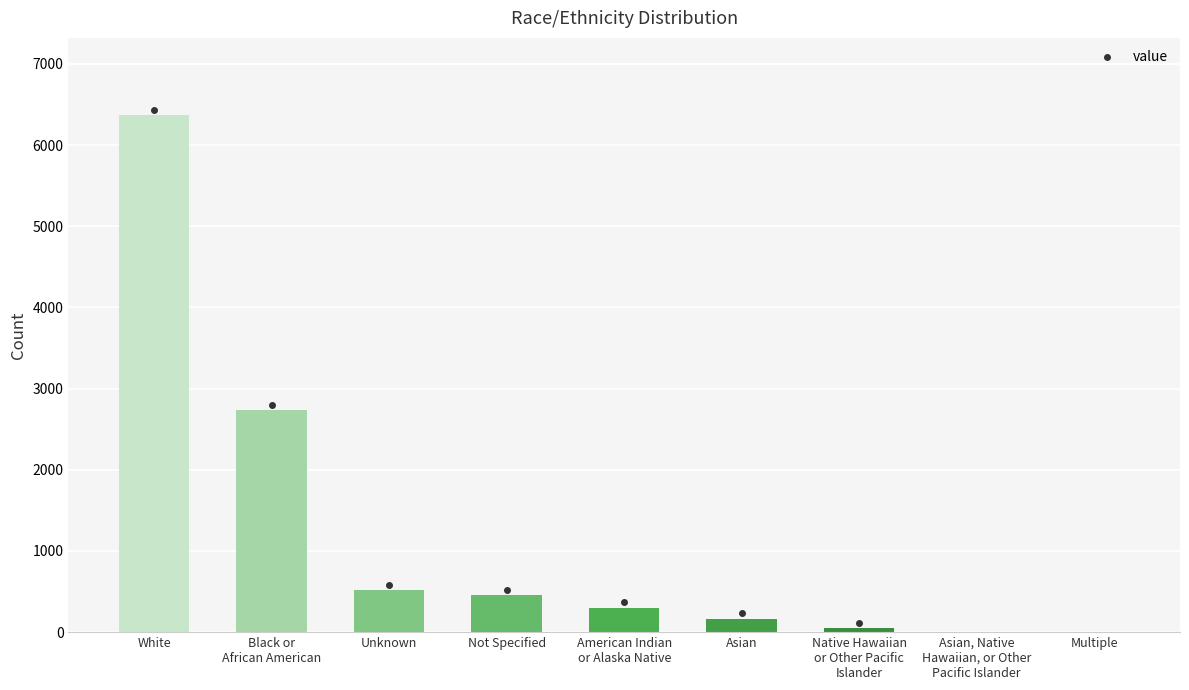

Read the value at Not Specified.

455